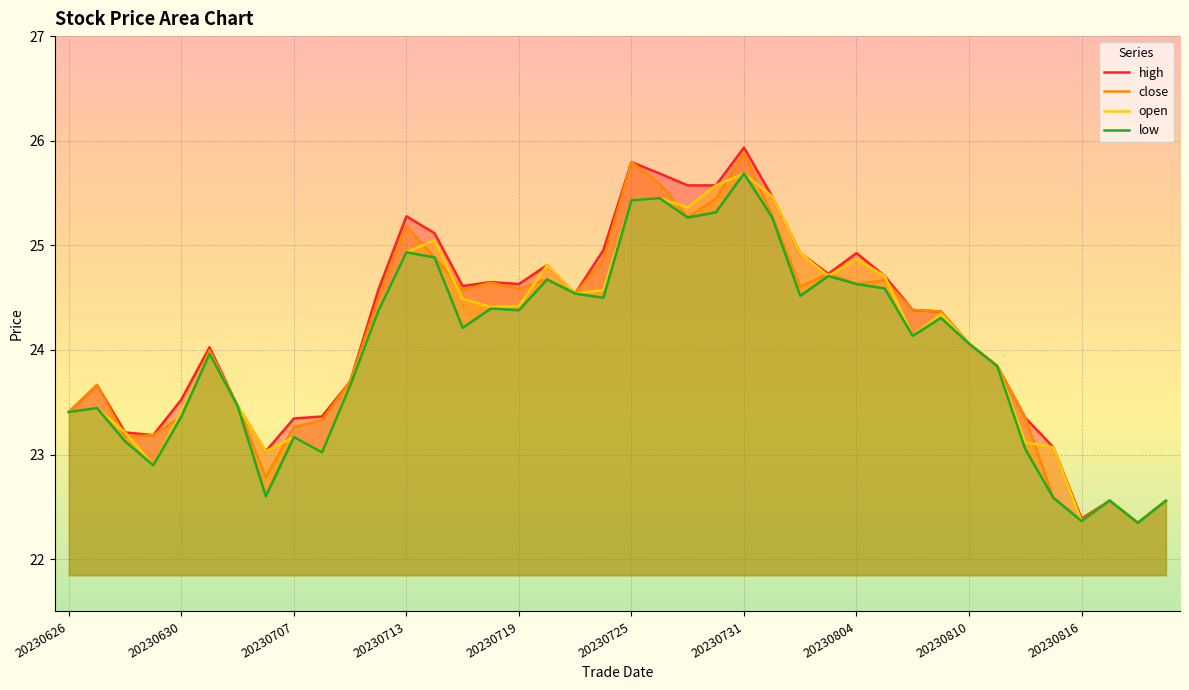

At which category does close reach its first local peak?

20230627